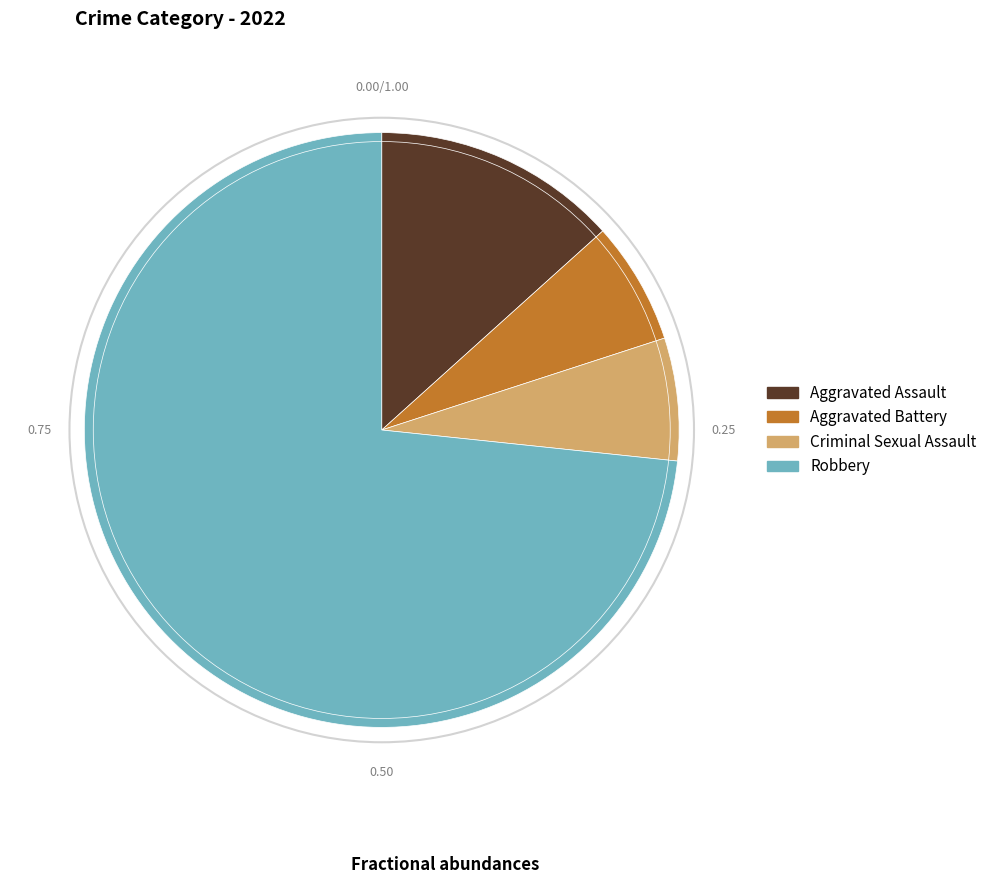

Which slice is the largest?

Robbery